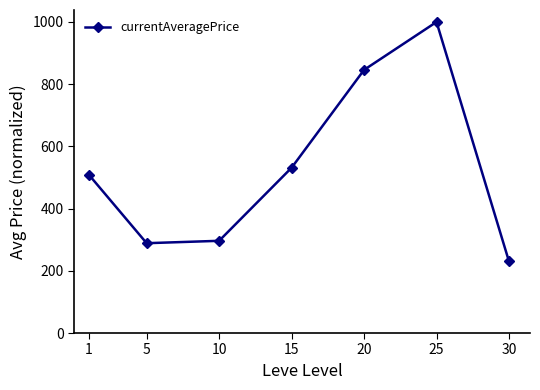

Is it true that the value at 15 is 178.5?

False